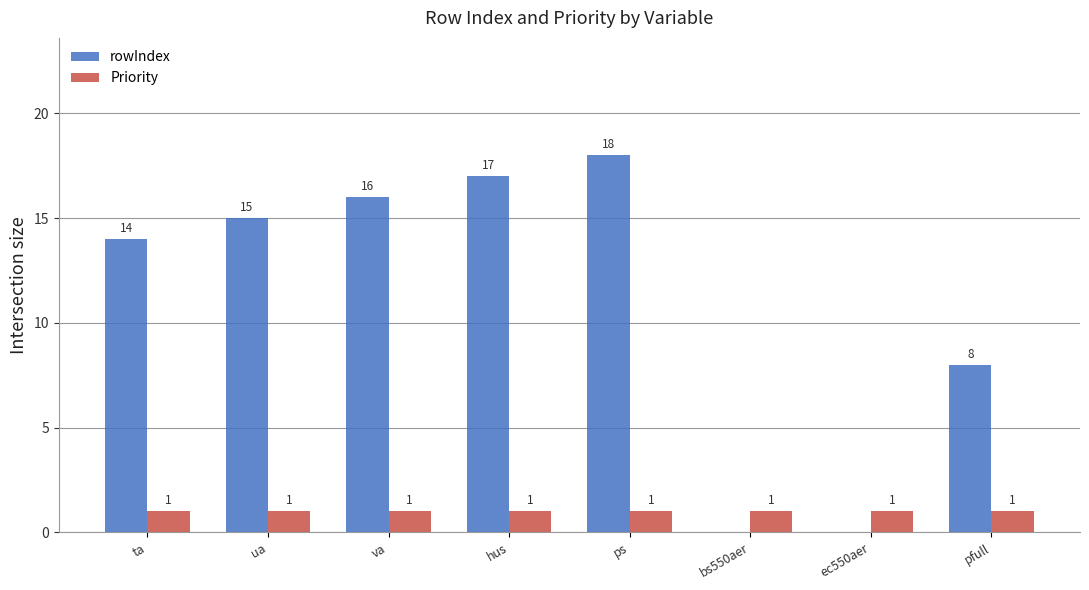

How many groups of bars are there?

8